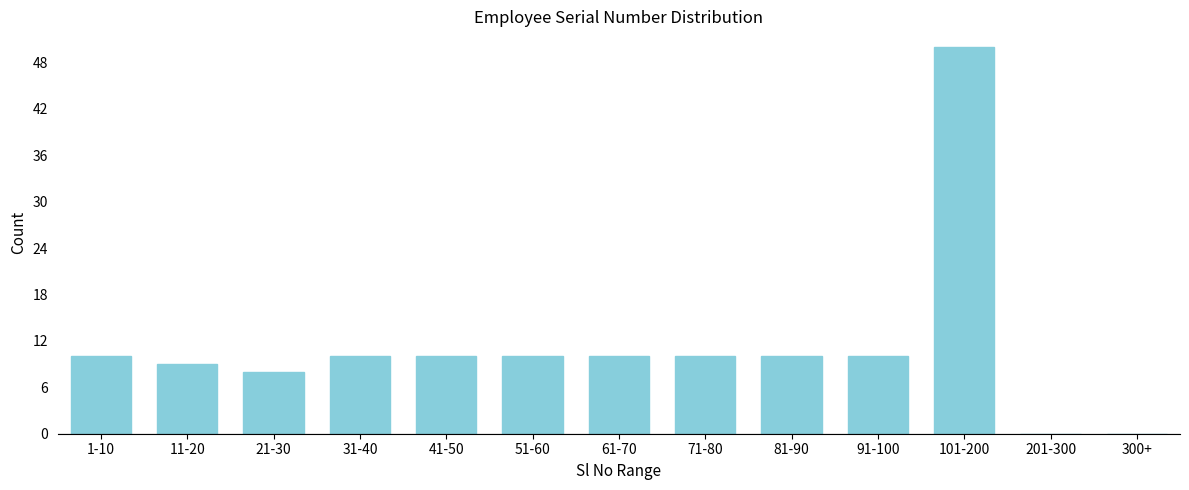

Reading left to right, transcribe all the data shown in this chart.

1-10=10	11-20=9	21-30=8	31-40=10	41-50=10	51-60=10	61-70=10	71-80=10	81-90=10	91-100=10	101-200=50	201-300=0	300+=0